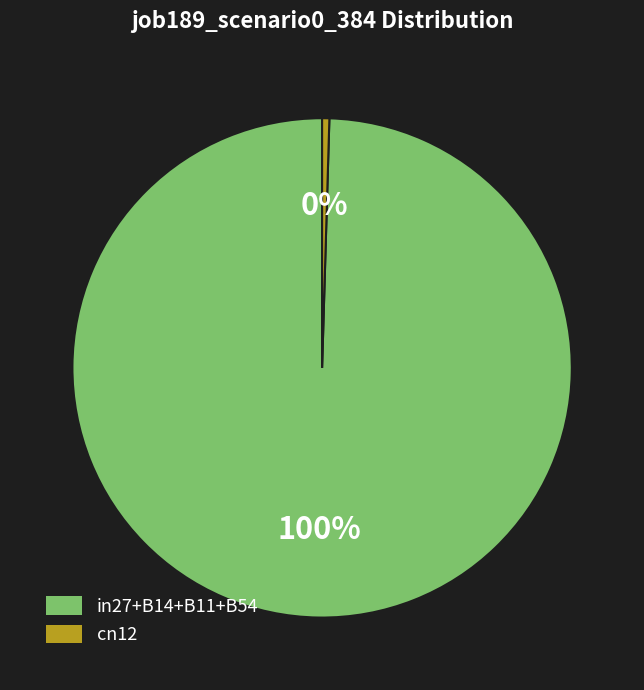

To the nearest percent, what is the average slice percentage?

50%